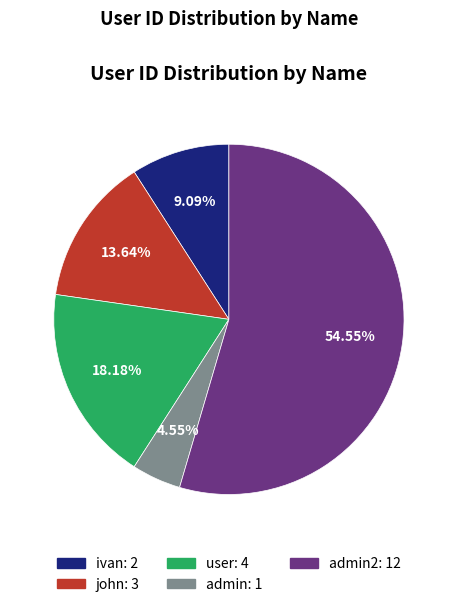

To the nearest percent, what is the difference between the largest and smallest slice percentages?

50%